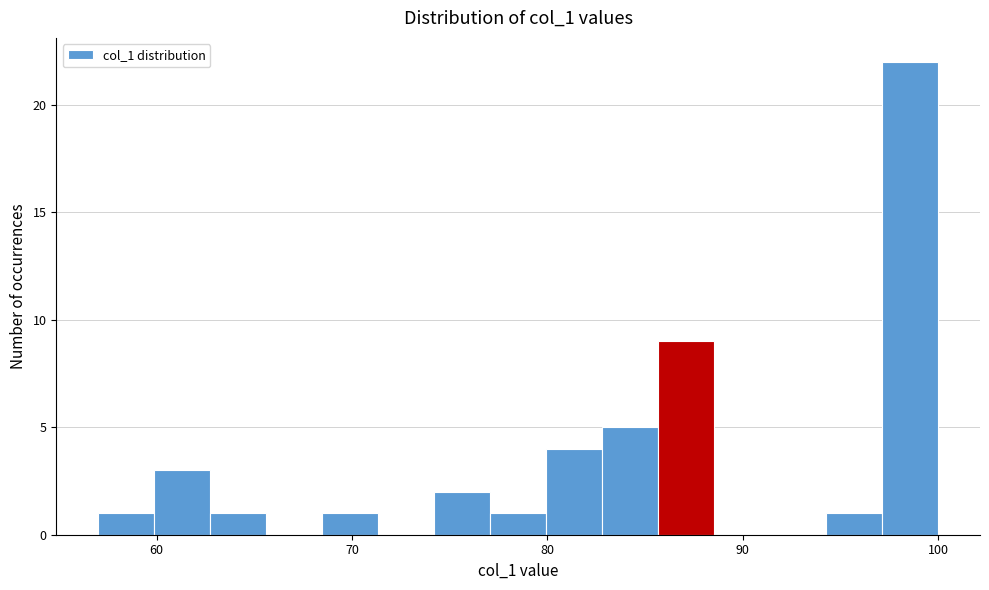

Around what value on the x-axis is the tallest bar? Give the approximate position of its centre, as read against the axis.

99